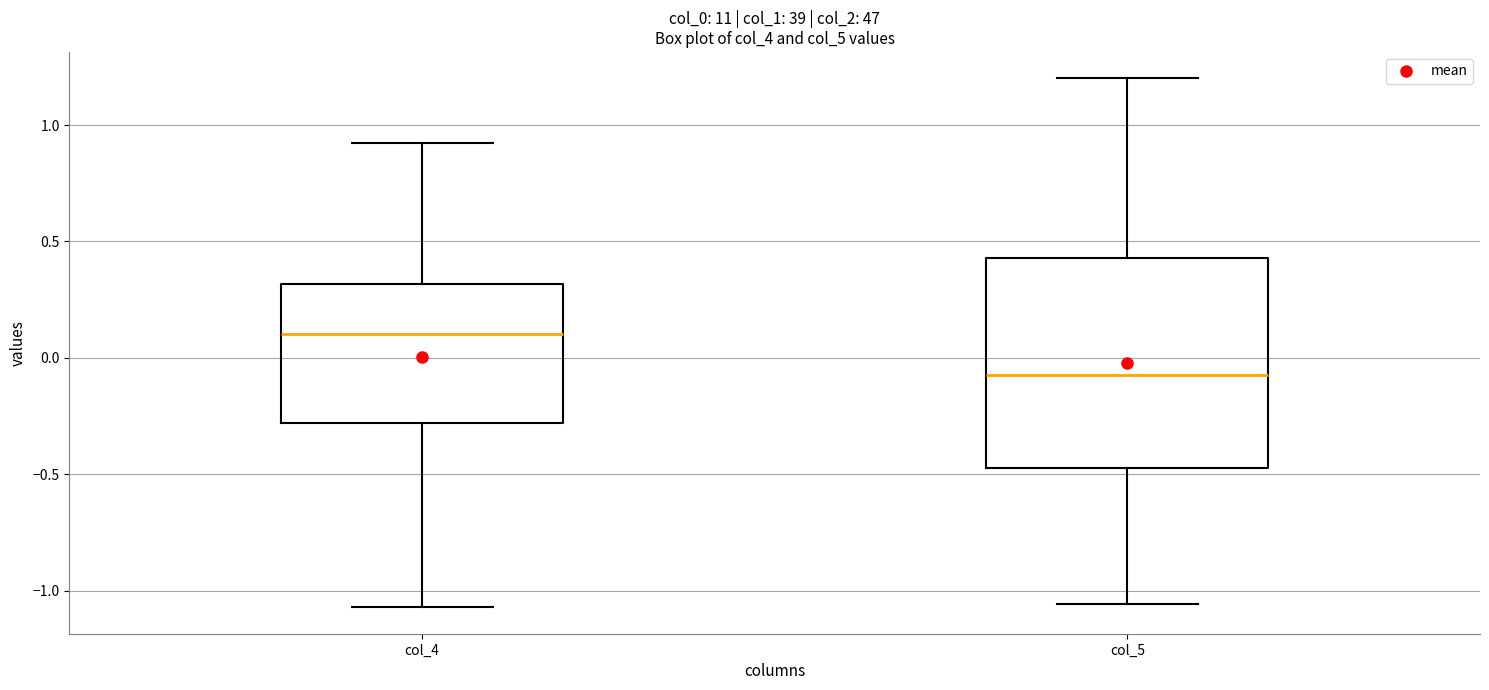

Which box has the highest median line?

col_4